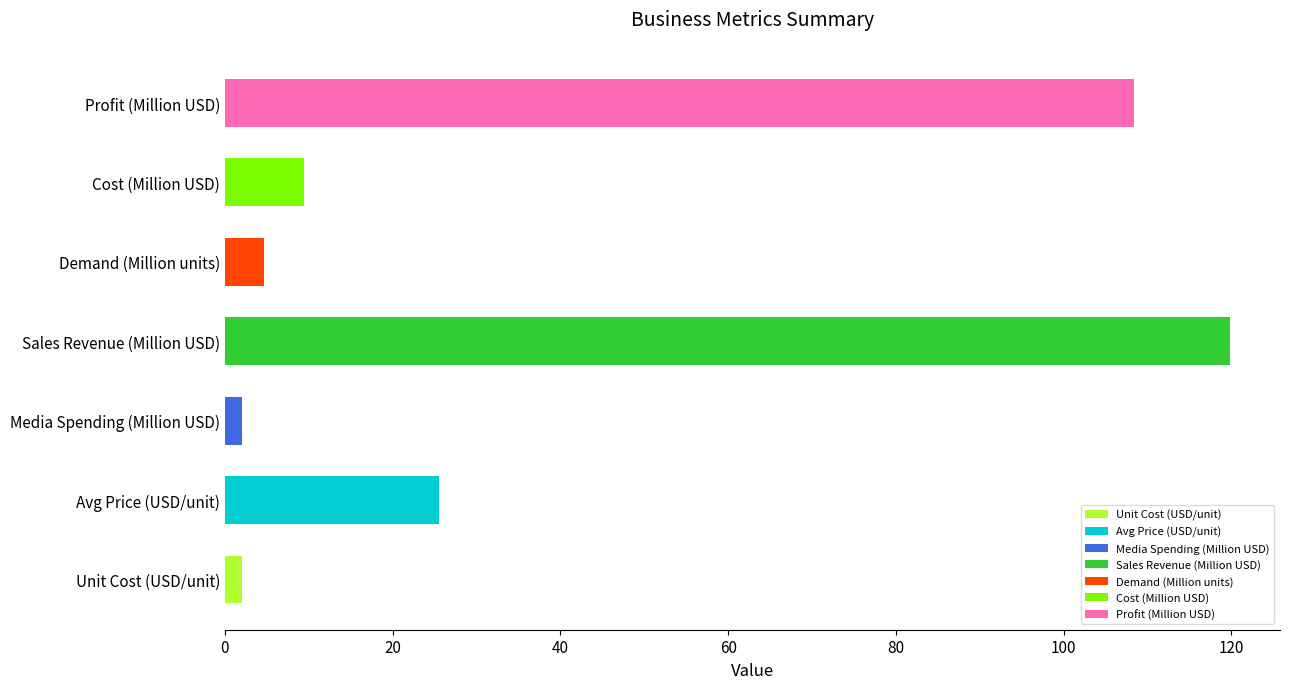

Read the value at Cost (Million USD).

9.4